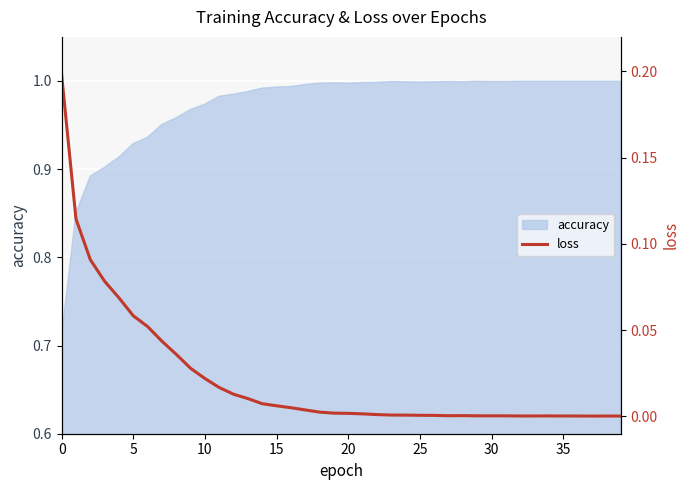

Is it true that the value at 19 is 0.0?

False